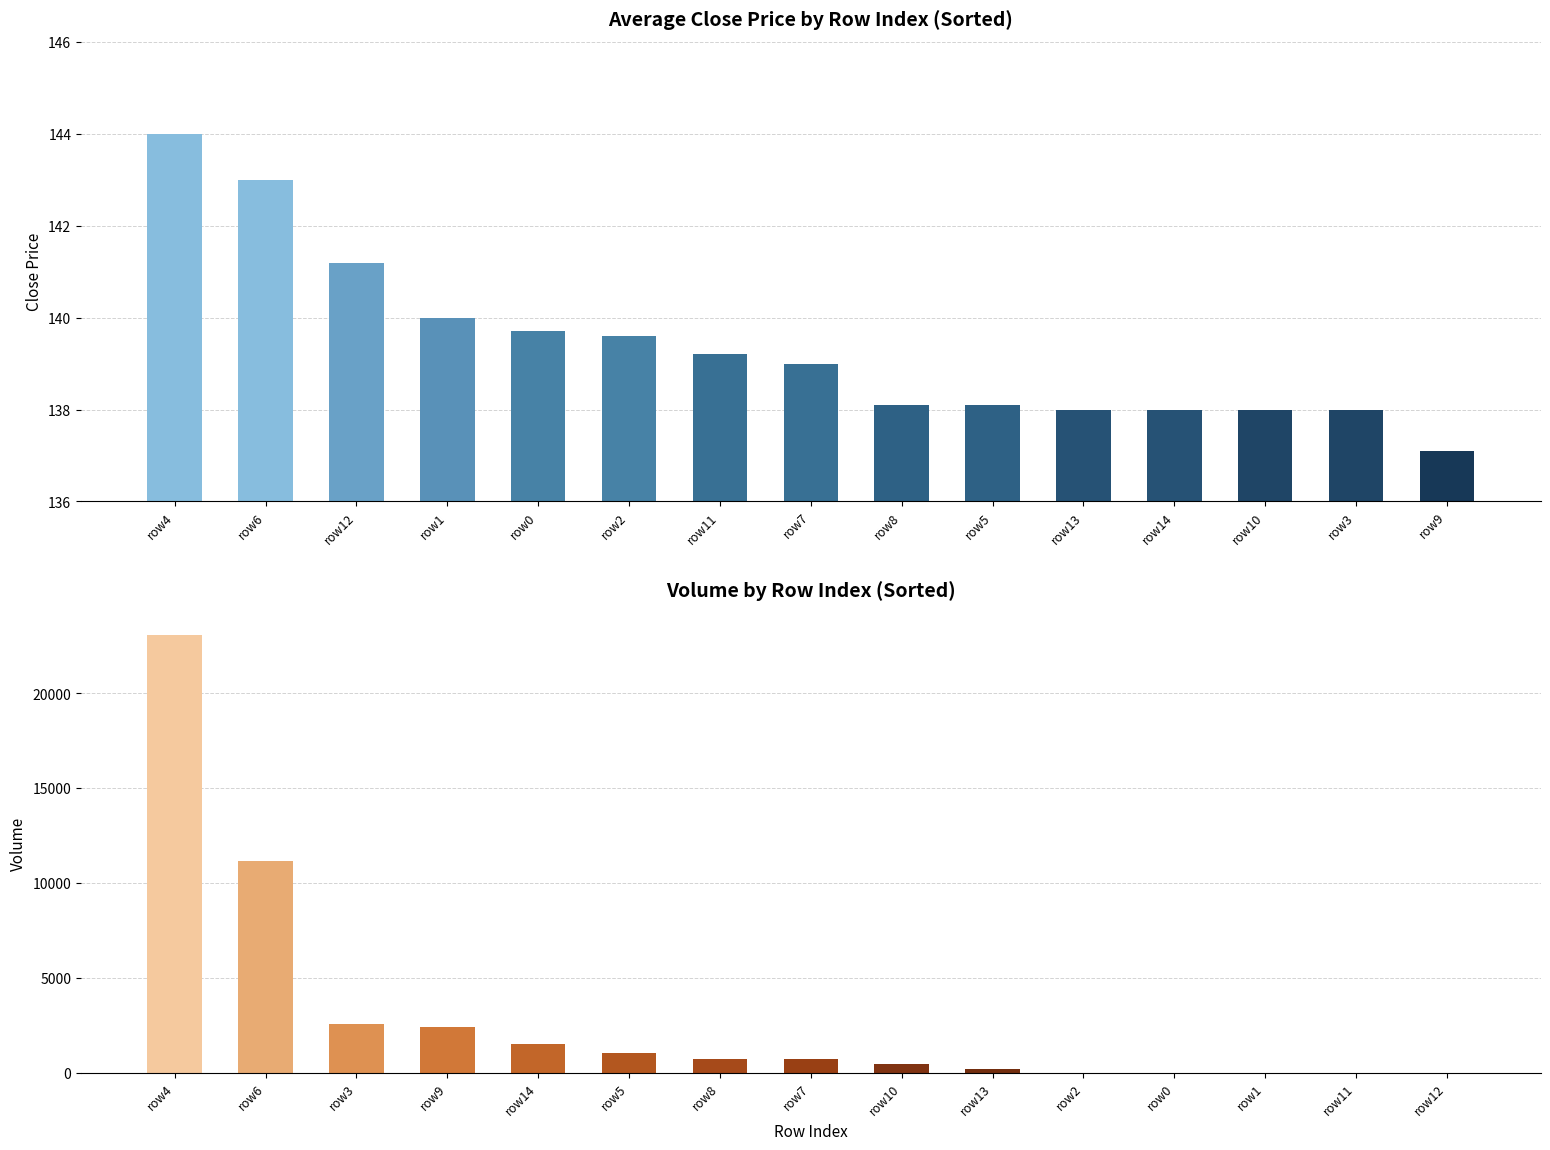

What are all the series names shown in the legend?

close, volume